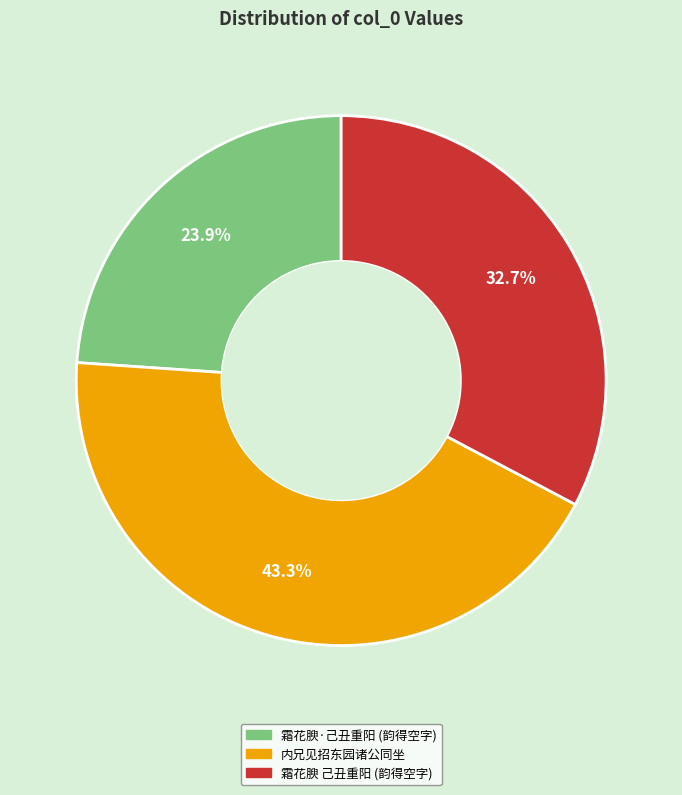

Does any single category account for the majority?

No